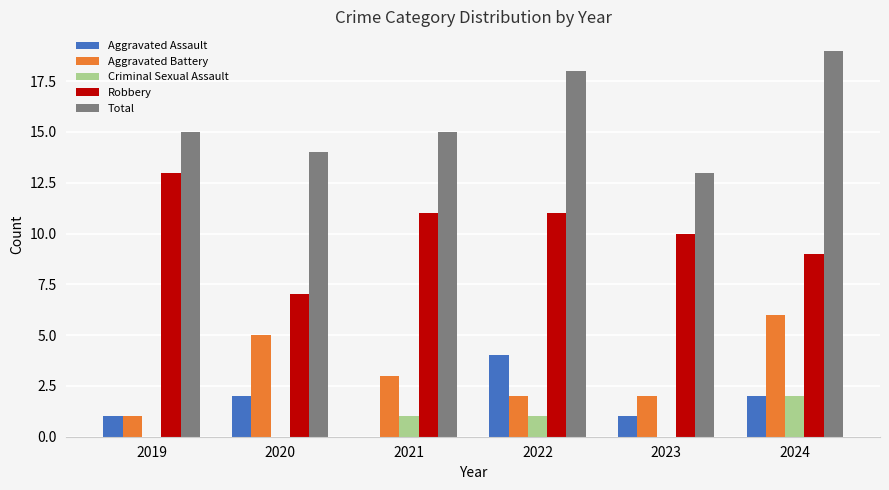

What is the sum of the Aggravated Assault values at 2020 and 2024?

4